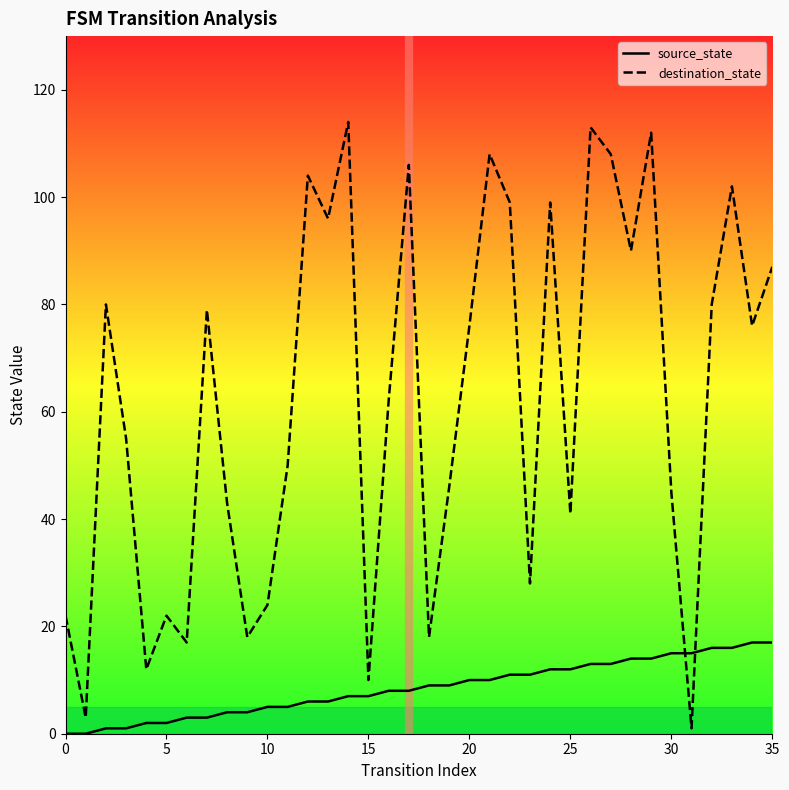

Is the value of source_state at 24 greater than the value of destination_state at 23?

No